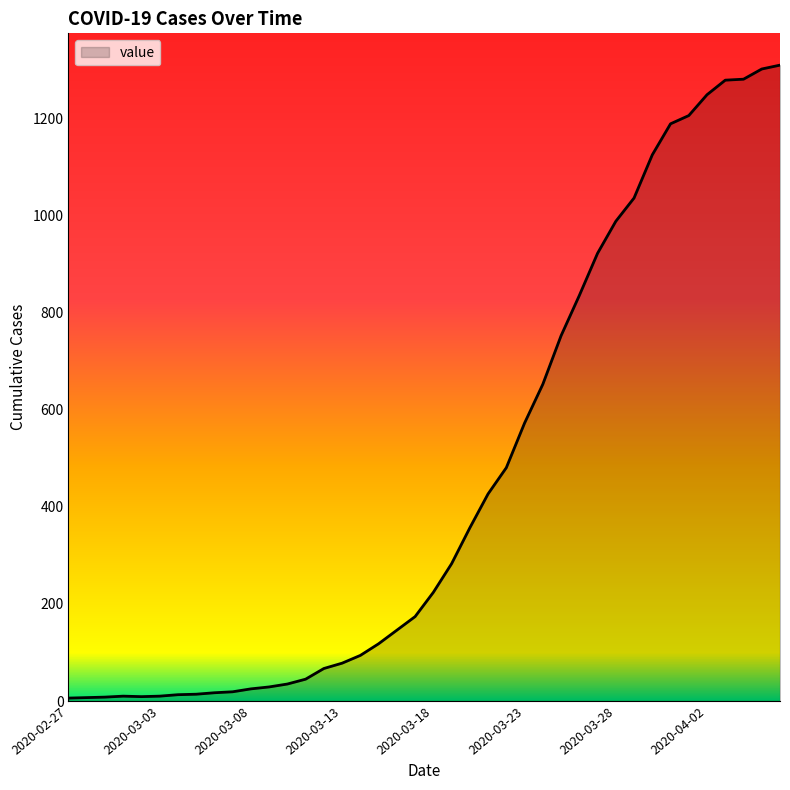

What is the difference between the maximum and minimum values?

1305